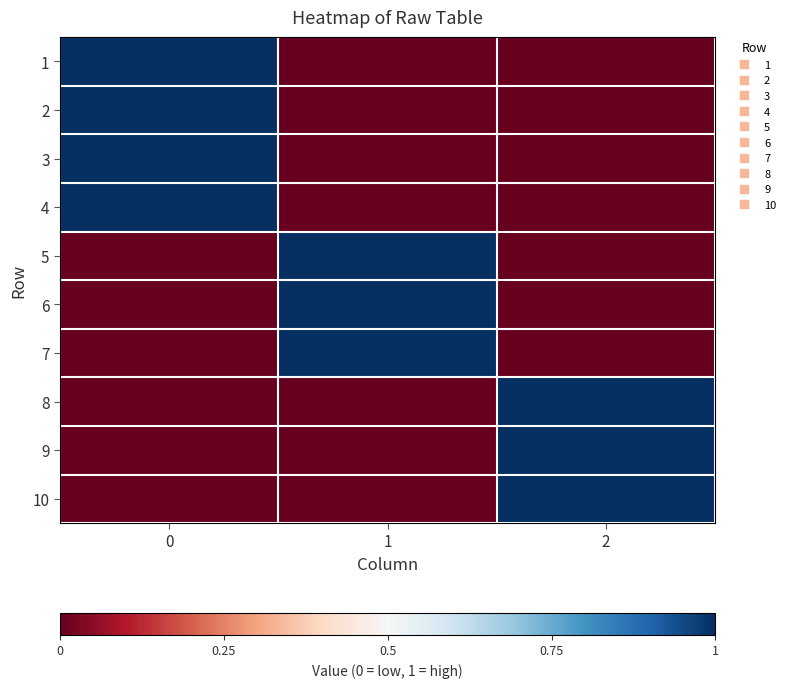

What is the greatest value displayed?

1